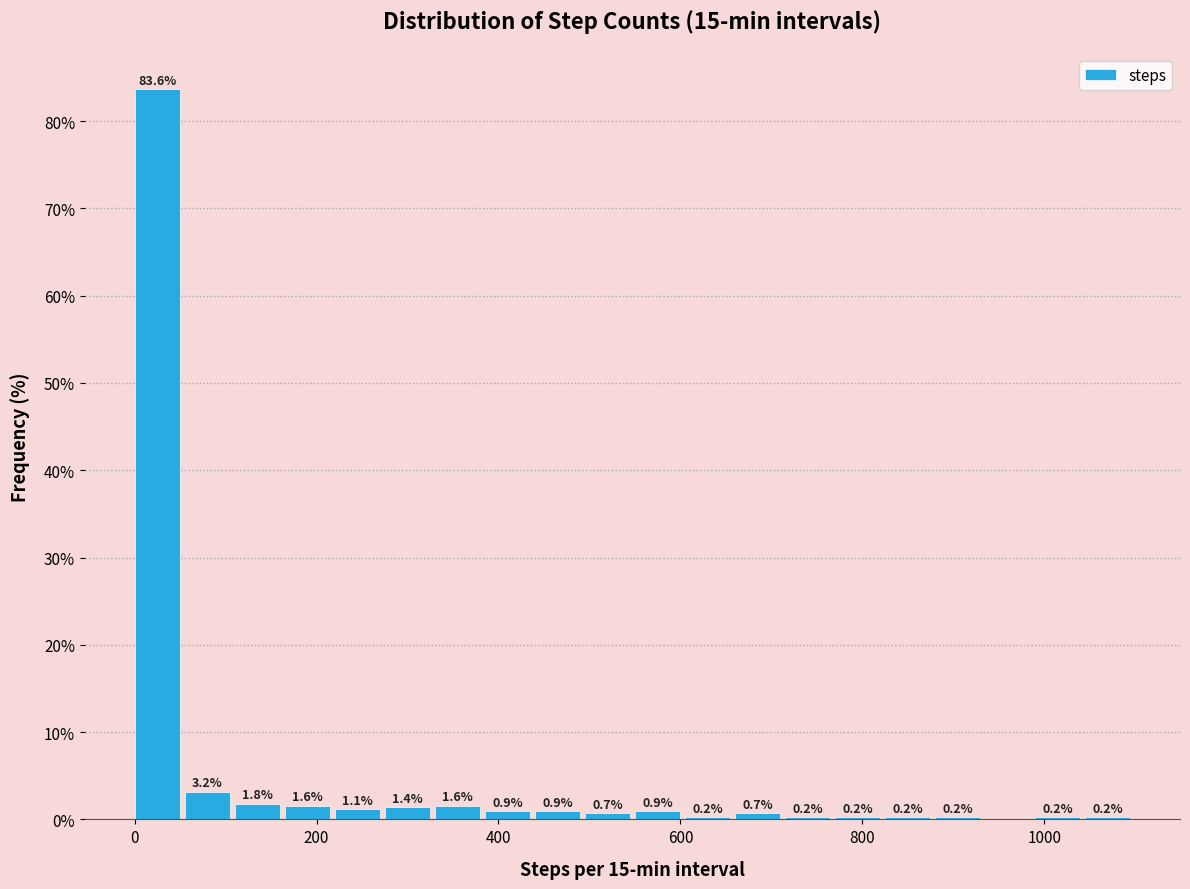

Read against the x-axis, roughly where is the centre of the tallest bar?

20